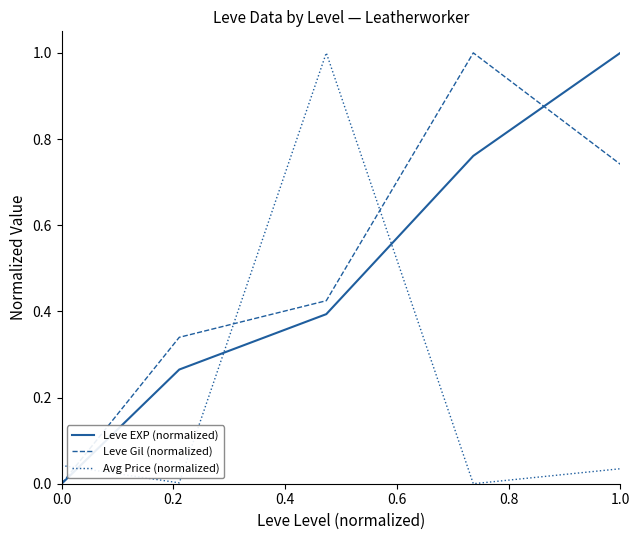

How many distinct data groups are displayed?

3